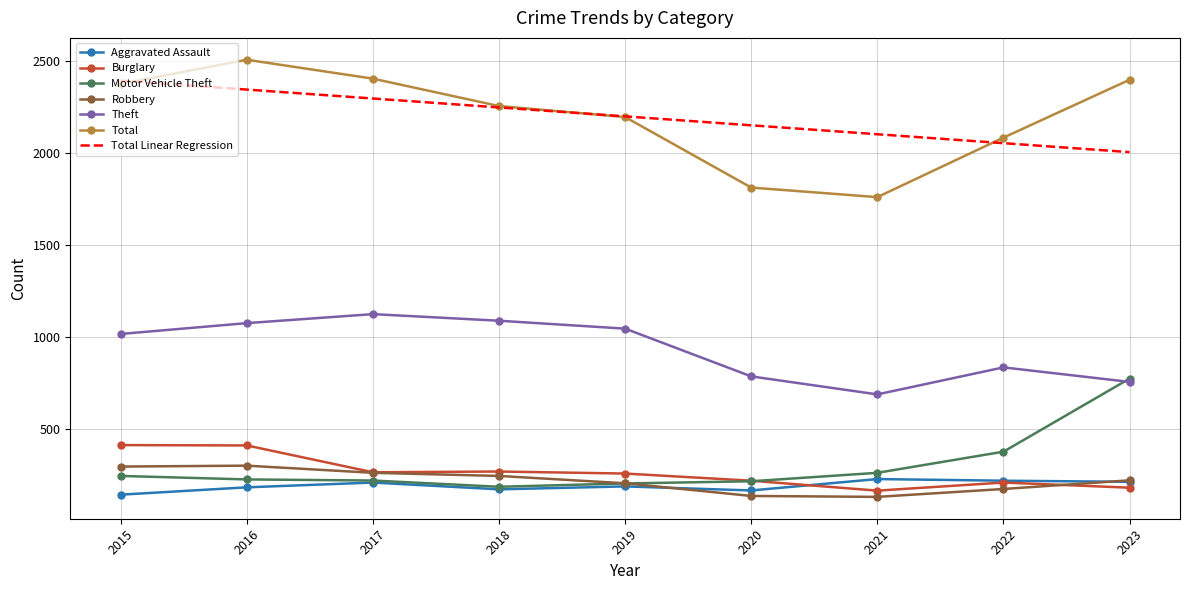

What is the minimum value shown in the chart?

129.0